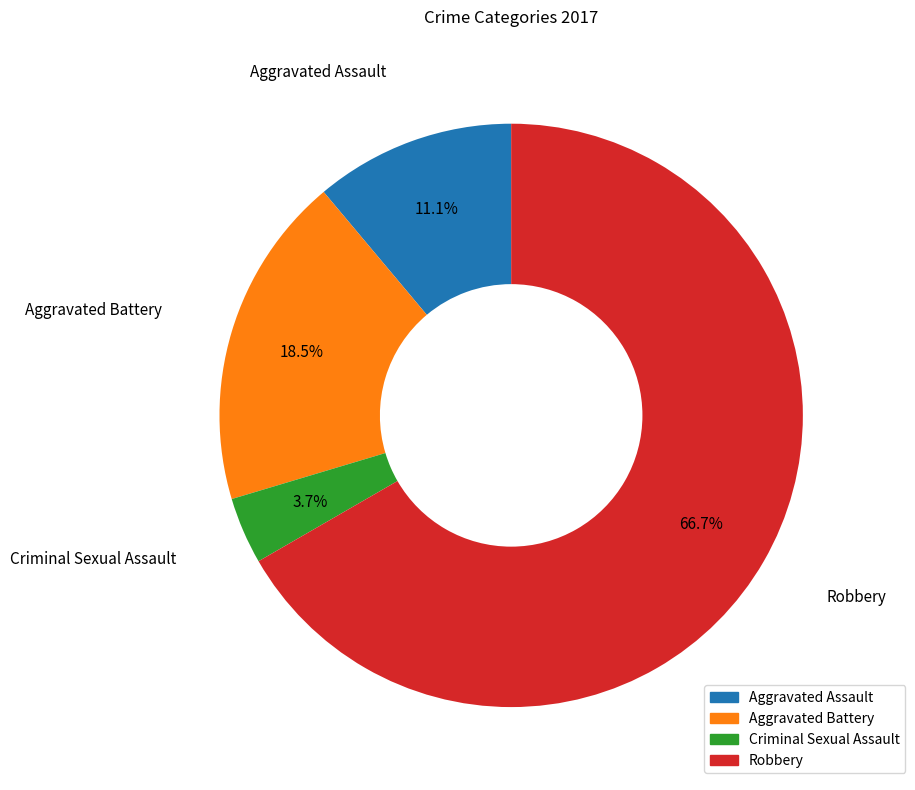

What is the ratio of the value at Robbery to the value at Aggravated Battery?

3.6